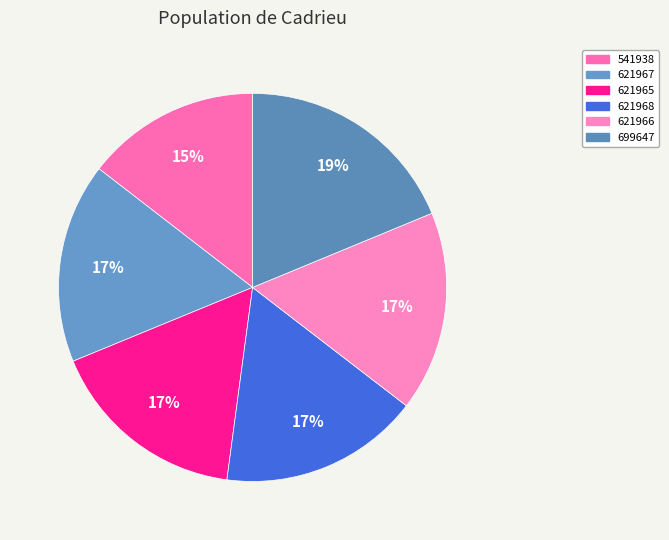

Which category has the smallest portion of the pie?

541938